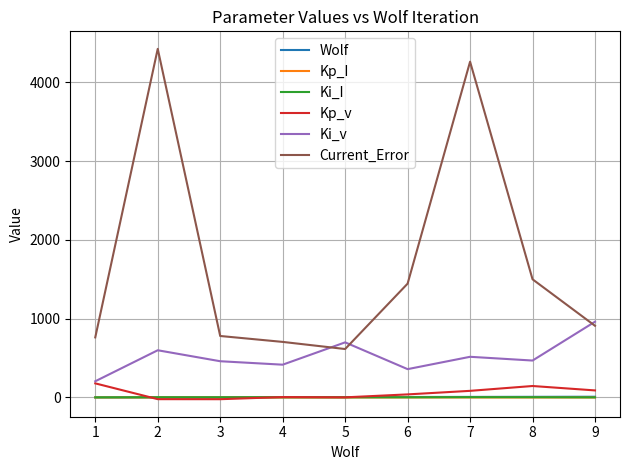

The value of Current_Error at 5 is 886.4. True or false?

False